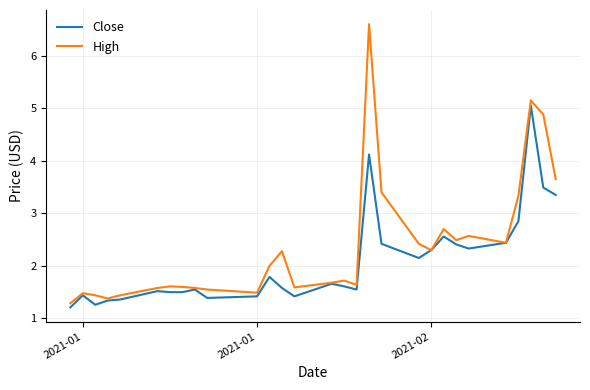

What is the maximum value for High?

6.6